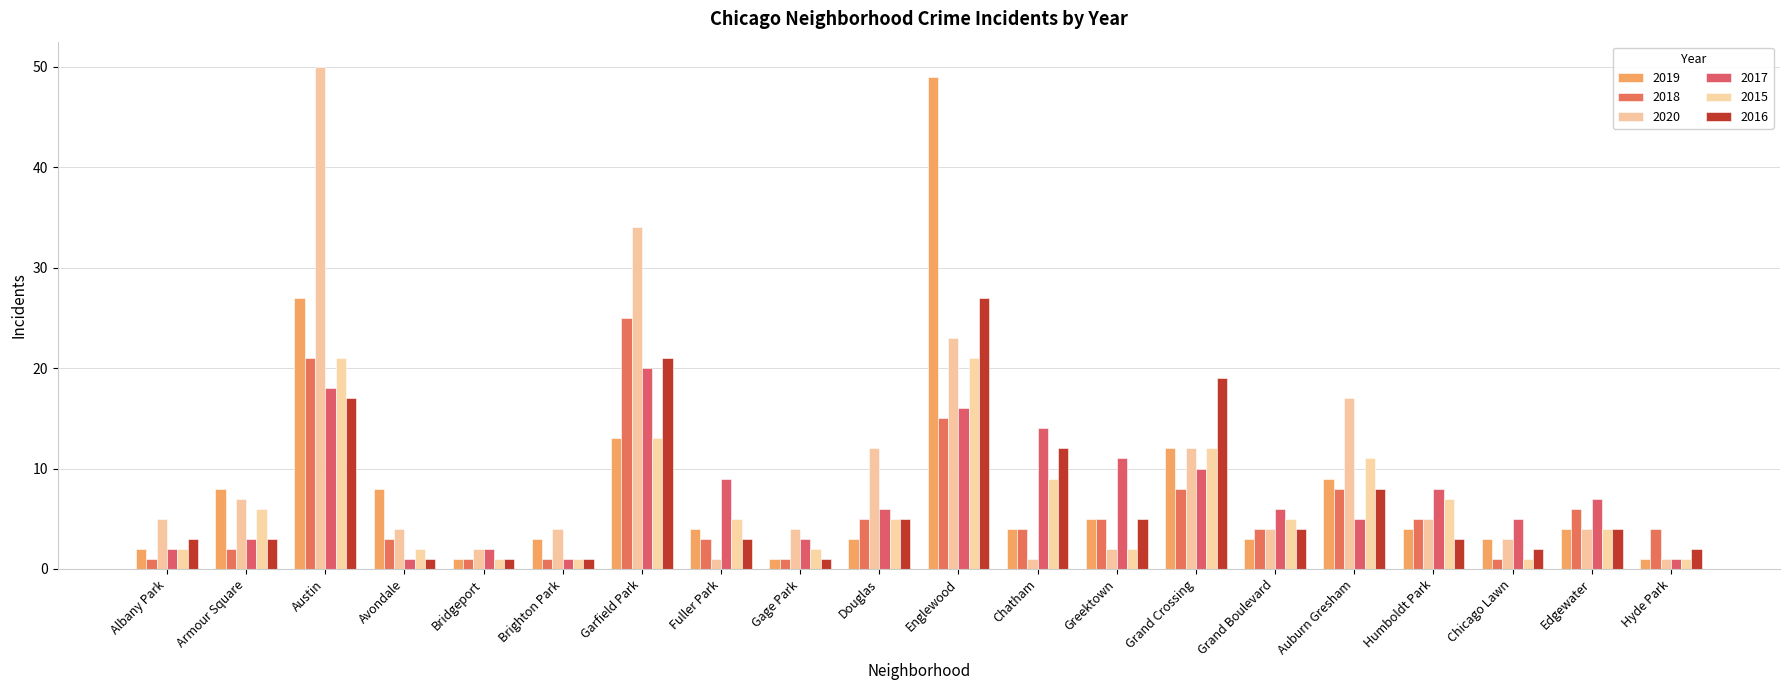

True or false: 2020 has a value of 8 at Grand Crossing.

False